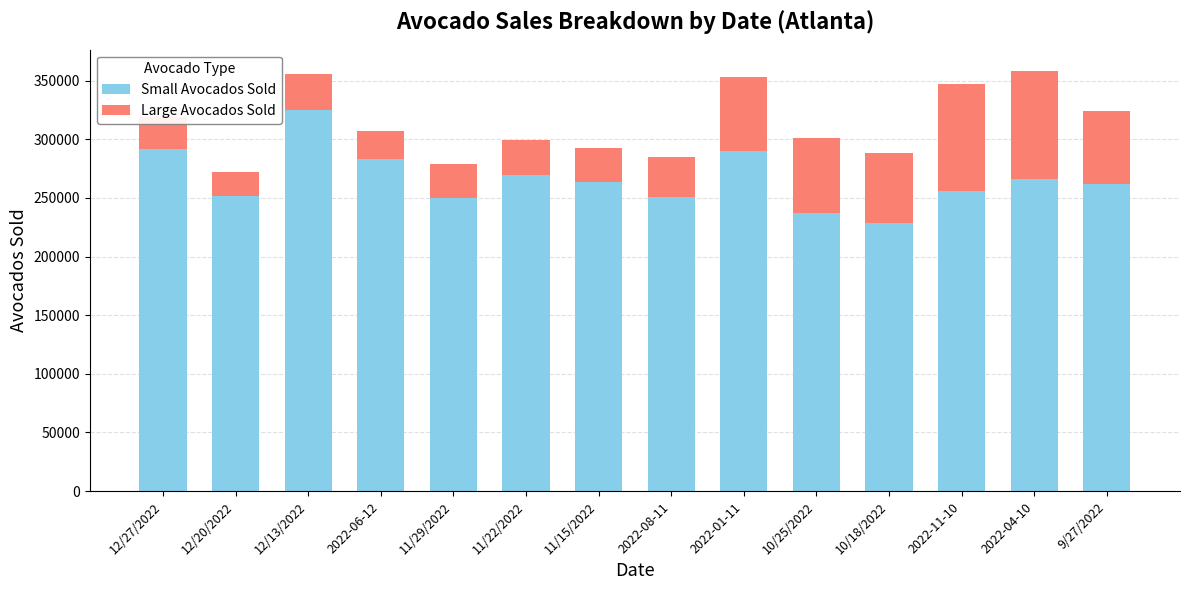

Are the bars grouped side by side (vs. stacked)?

No